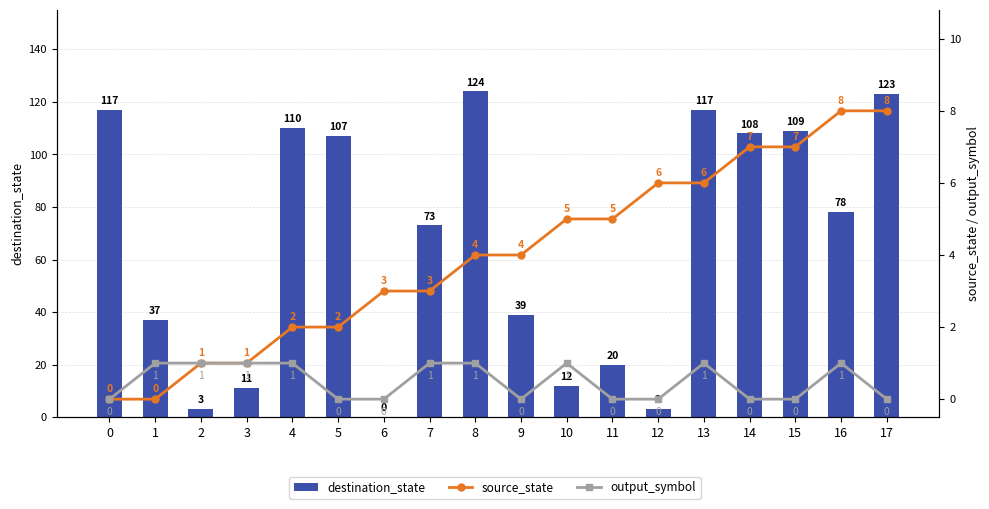

Rank the categories by source_state value from highest to lowest.

16, 17, 14, 15, 12, 13, 10, 11, 8, 9, 6, 7, 4, 5, 2, 3, 0, 1